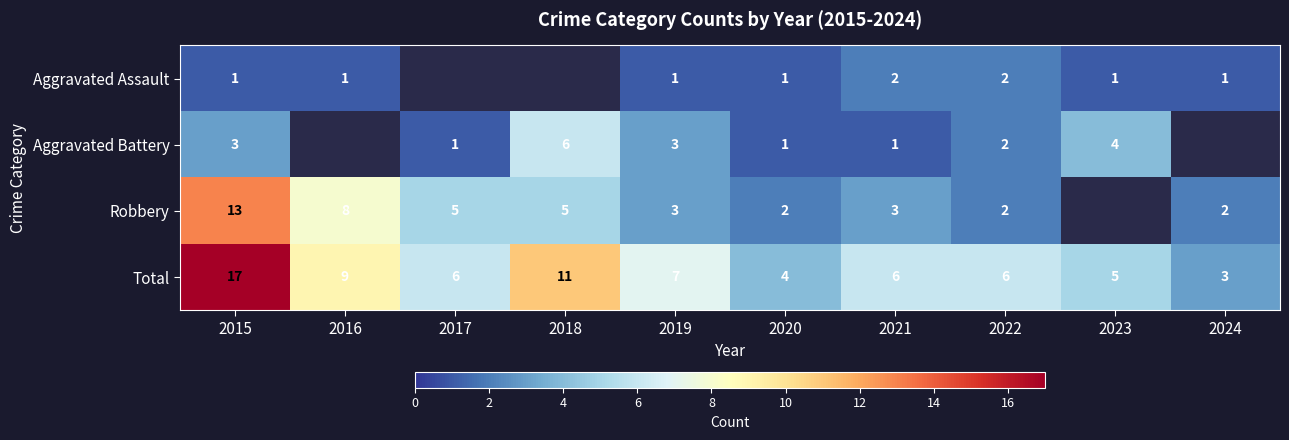

What value does the Total series have at 2021?

6